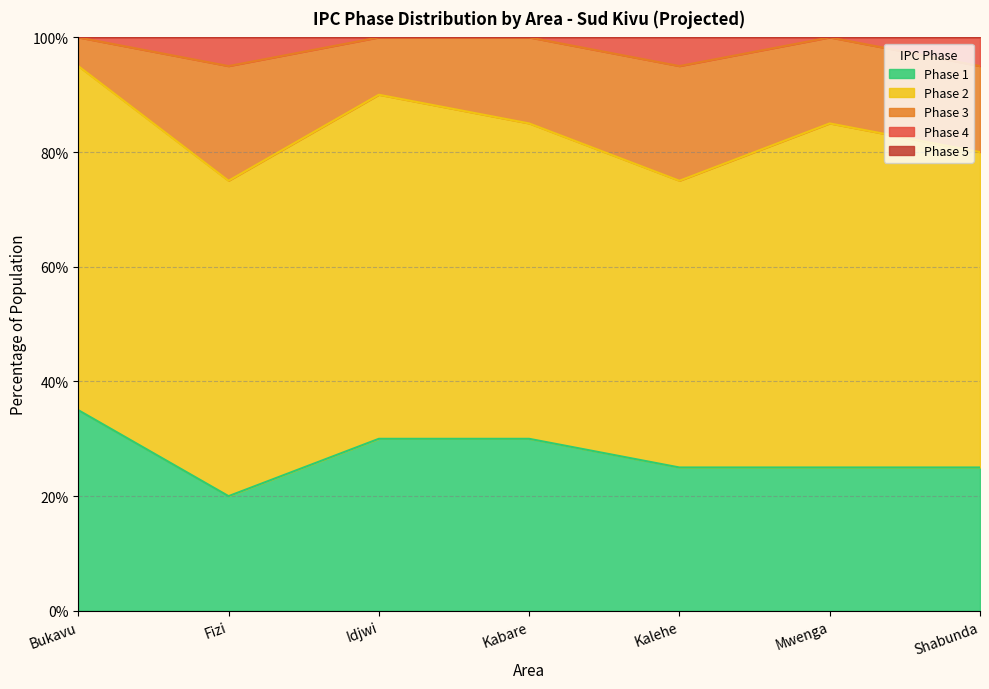

Where is the first local minimum for Phase 2?

Fizi